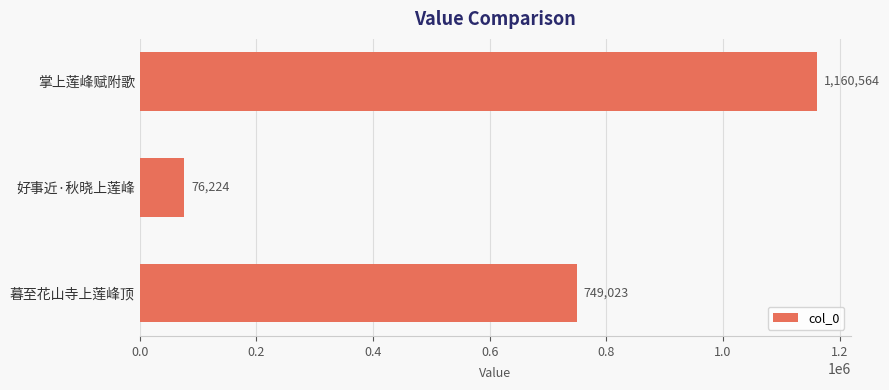

What position from the bottom is 掌上莲峰赋附歌?

3